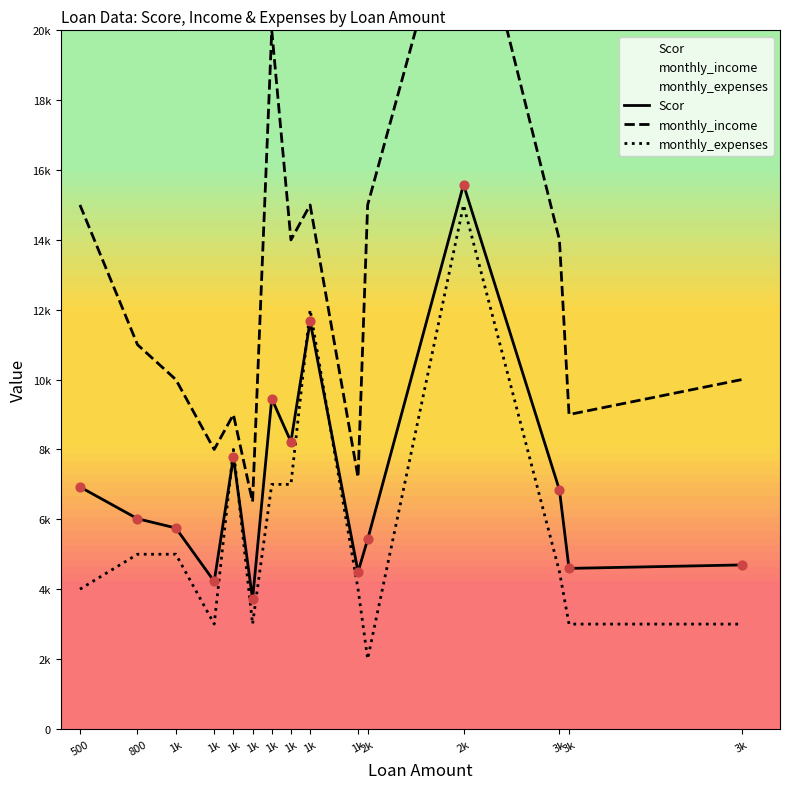

Which series reaches the minimum Y coordinate?

monthly_expenses